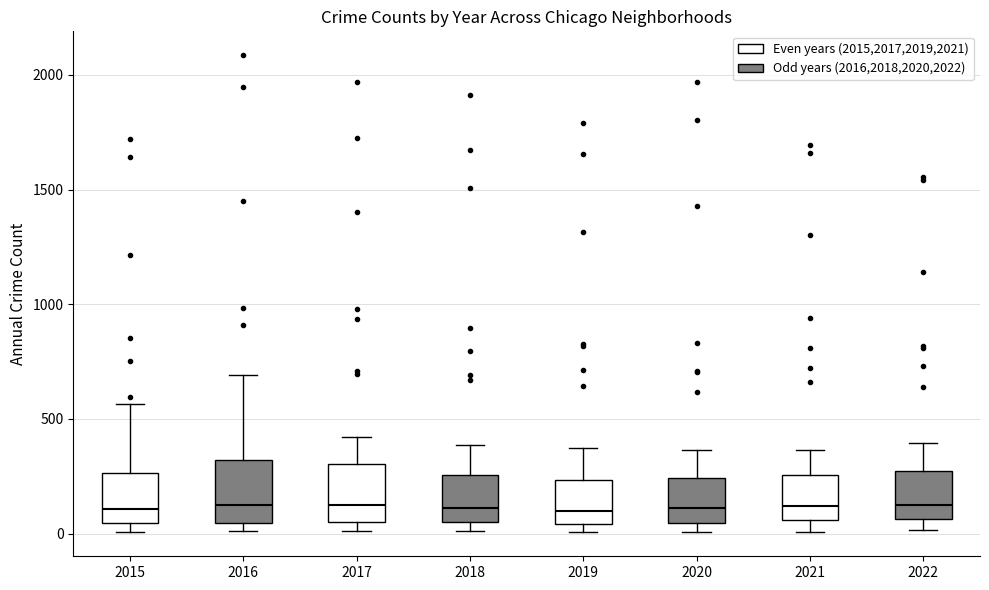

Reading left to right, transcribe this box plot: for each box, give where its median line is, the range the box spans, and where its two whiskers end, as read against the y-axis. The values are not printed on the chart, so give them approximately, as read against the axis.

2015: median 100, box 50 to 250, whiskers 0 to 550
2016: median 150, box 50 to 300, whiskers 0 to 700
2017: median 100, box 50 to 300, whiskers 0 to 400
2018: median 100, box 50 to 250, whiskers 0 to 400
2019: median 100, box 50 to 250, whiskers 0 to 400
2020: median 100, box 50 to 250, whiskers 0 to 350
2021: median 100, box 50 to 250, whiskers 0 to 350
2022: median 150, box 50 to 250, whiskers 0 to 400